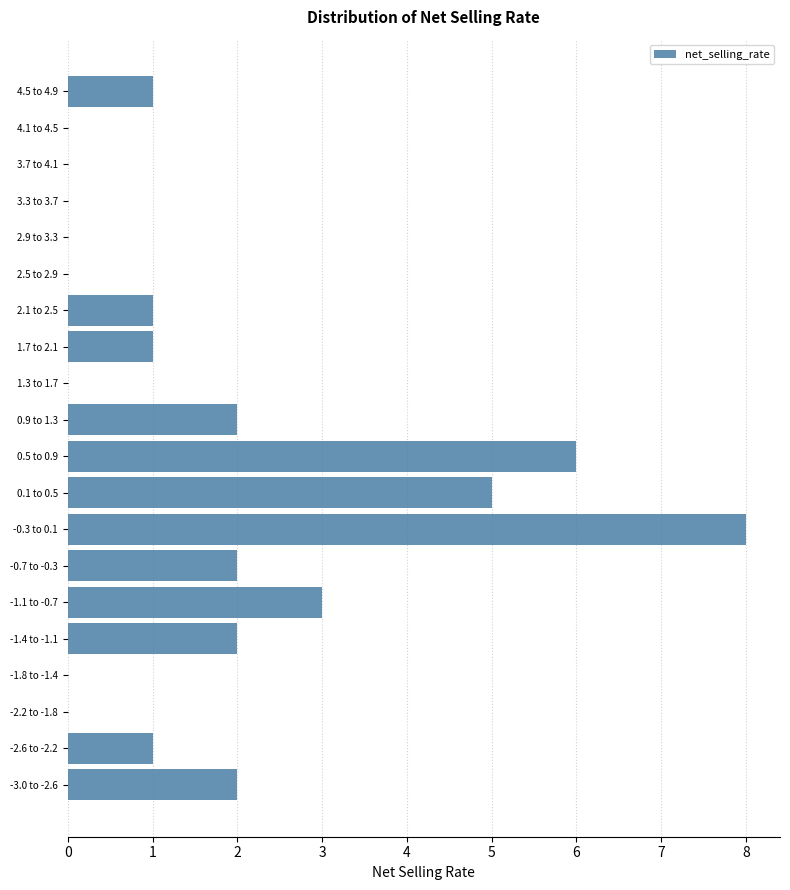

Reading top to bottom, what are all the values shown in this chart?

4.5 to 4.9=1	4.1 to 4.5=0	3.7 to 4.1=0	3.3 to 3.7=0	2.9 to 3.3=0	2.5 to 2.9=0	2.1 to 2.5=1	1.7 to 2.1=1	1.3 to 1.7=0	0.9 to 1.3=2	0.5 to 0.9=6	0.1 to 0.5=5	-0.3 to 0.1=8	-0.7 to -0.3=2	-1.1 to -0.7=3	-1.4 to -1.1=2	-1.8 to -1.4=0	-2.2 to -1.8=0	-2.6 to -2.2=1	-3.0 to -2.6=2